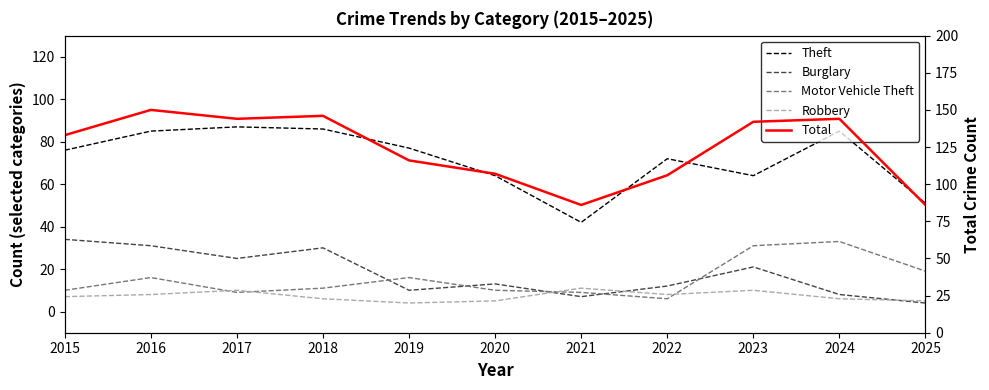

How many values in the Theft series exceed 76?

5